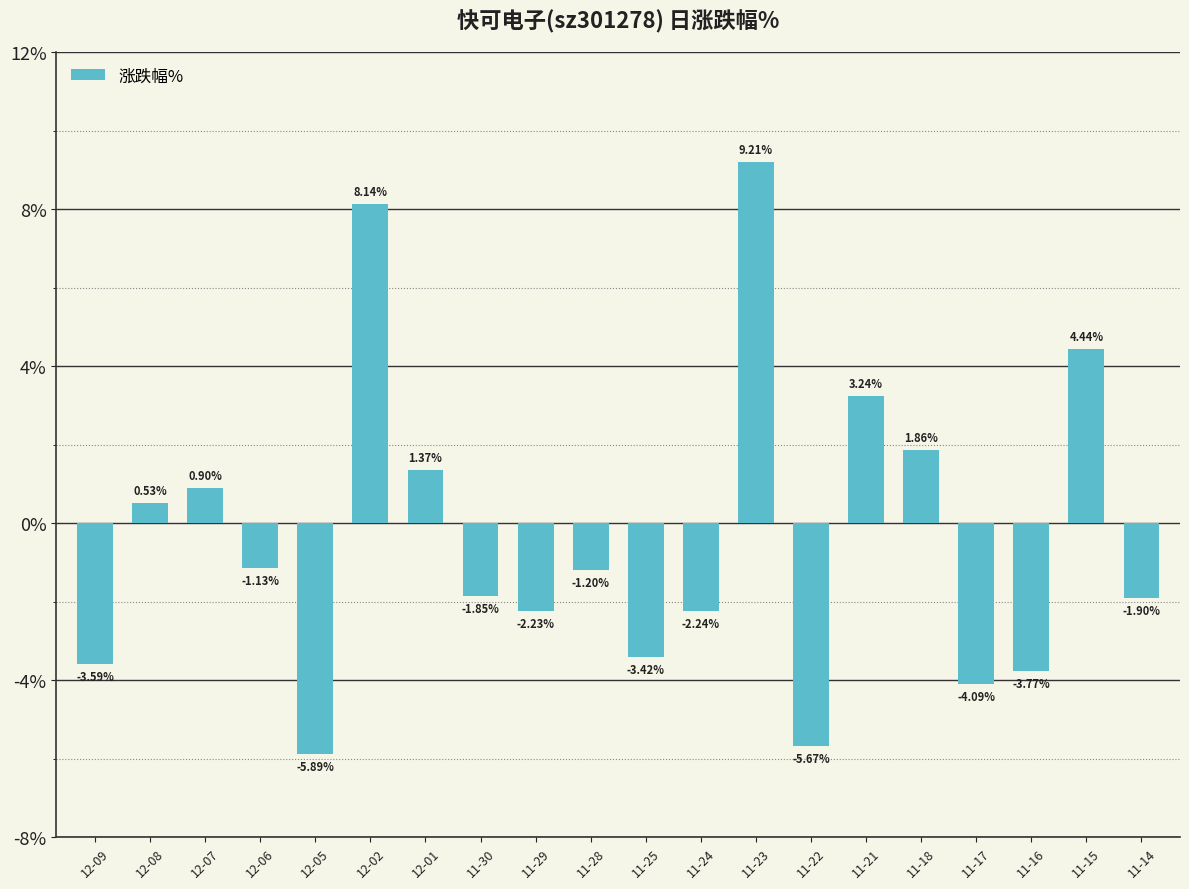

What position from the left is 12-07?

3